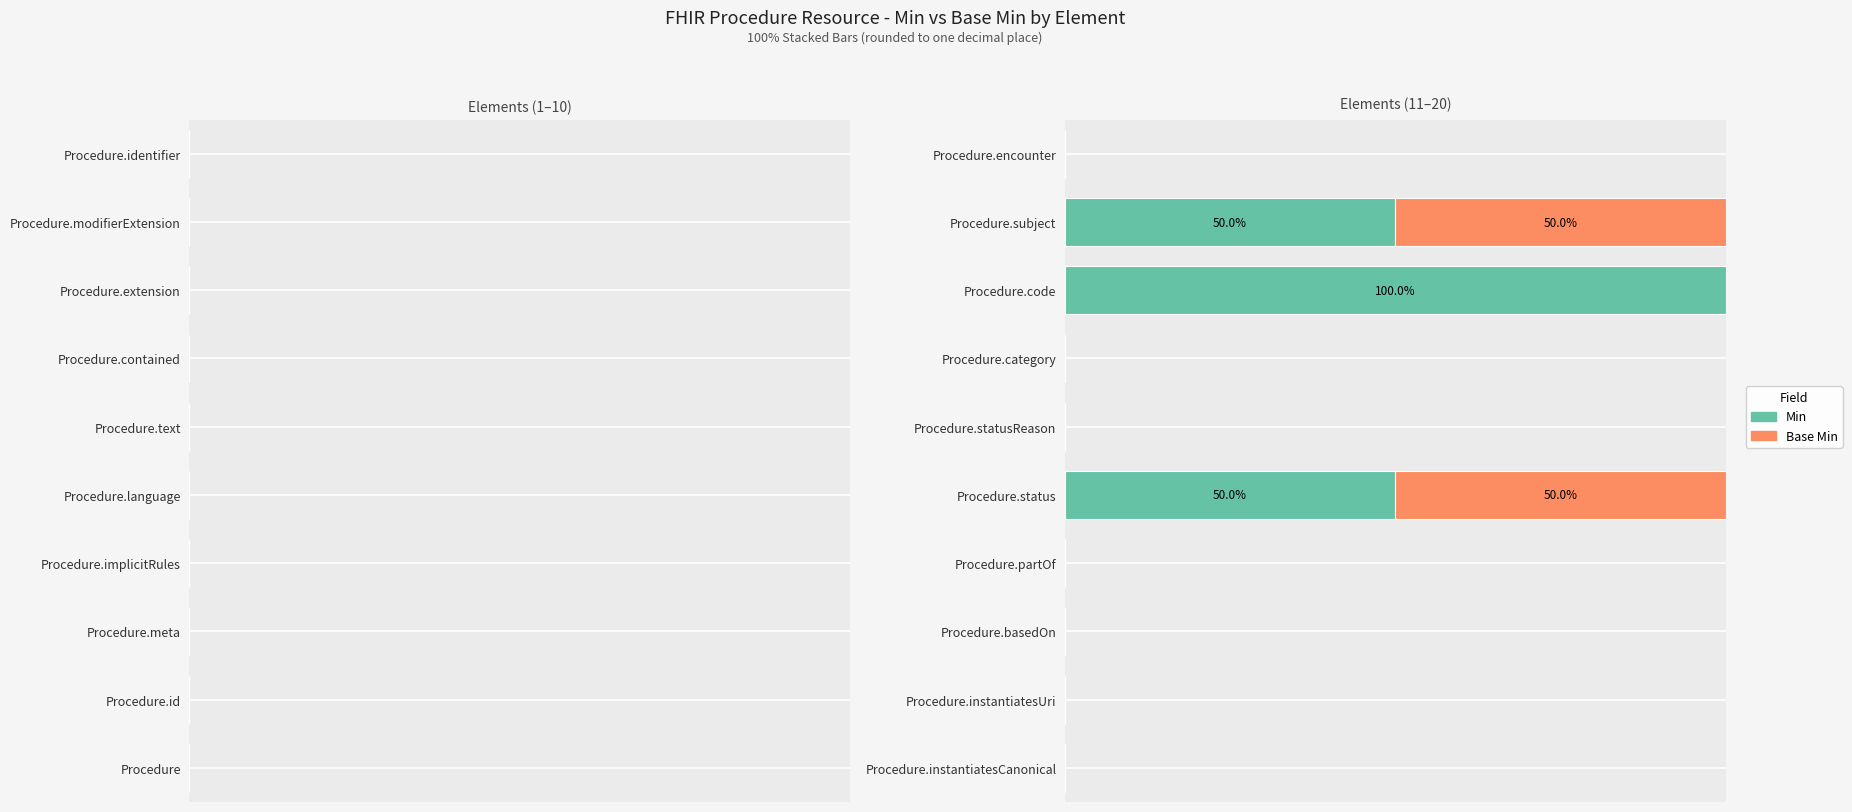

What are all the series names shown in the legend?

Min, Base Min